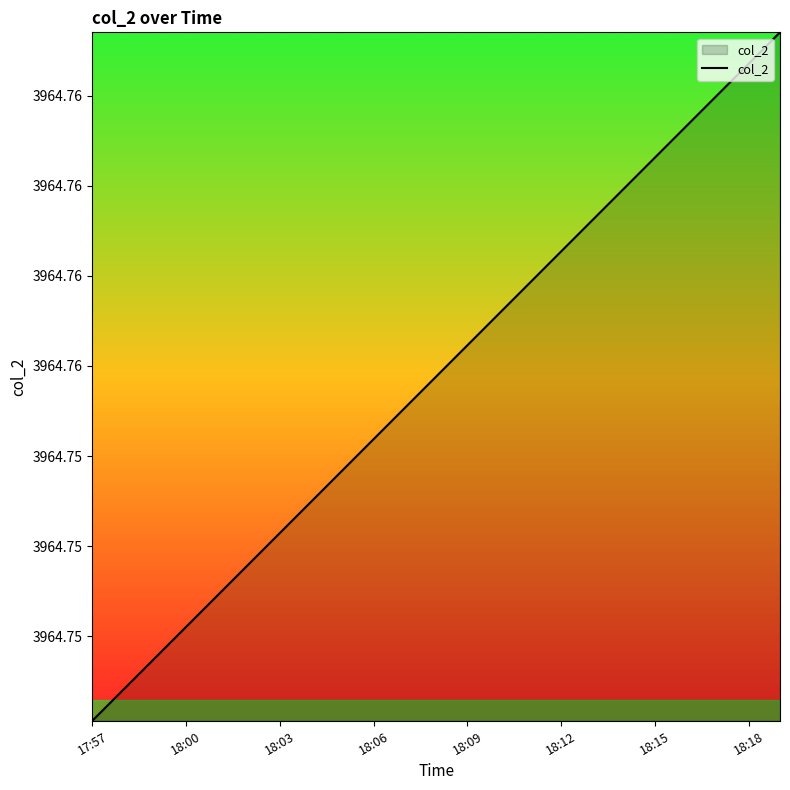

Does the chart have visible grid lines?

No